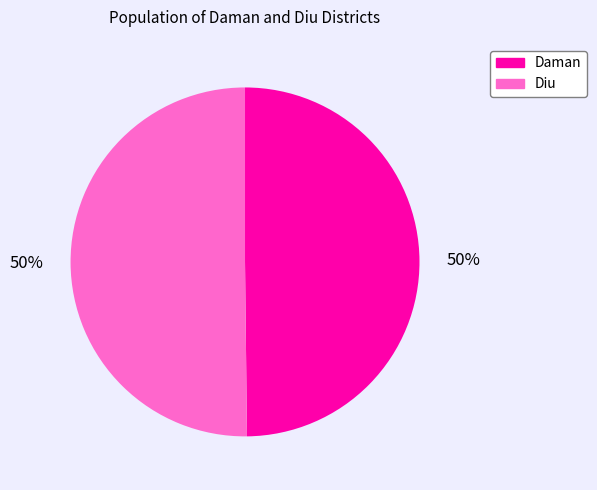

To the nearest percent, what portion does Daman represent?

50%